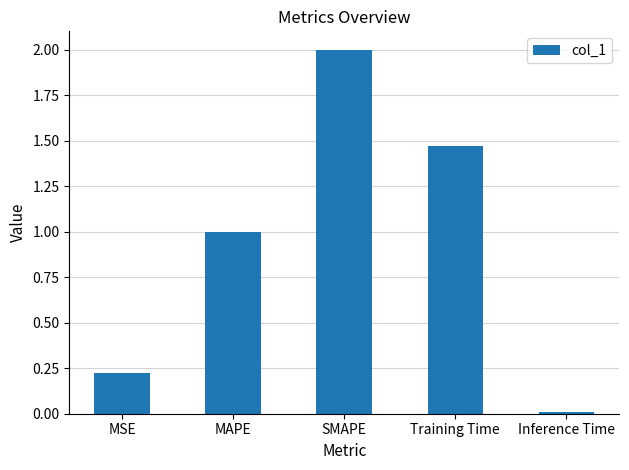

True or false: the data shows 2.0 at SMAPE.

True